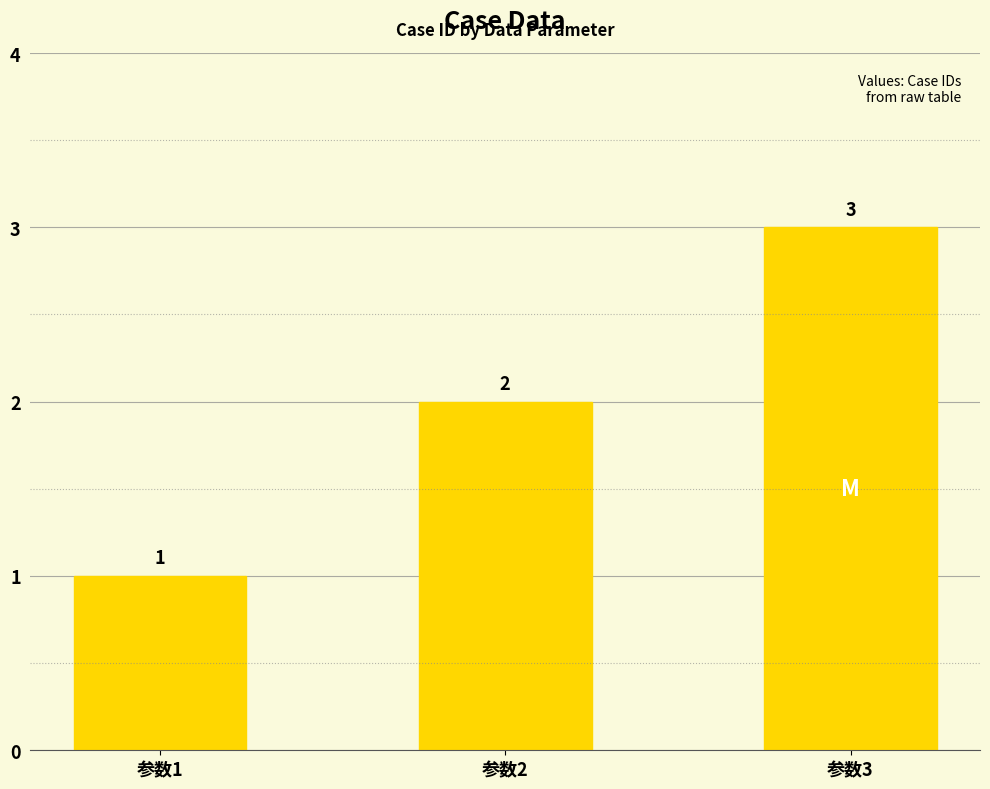

List the labels in order of value, smallest first.

参数1, 参数2, 参数3